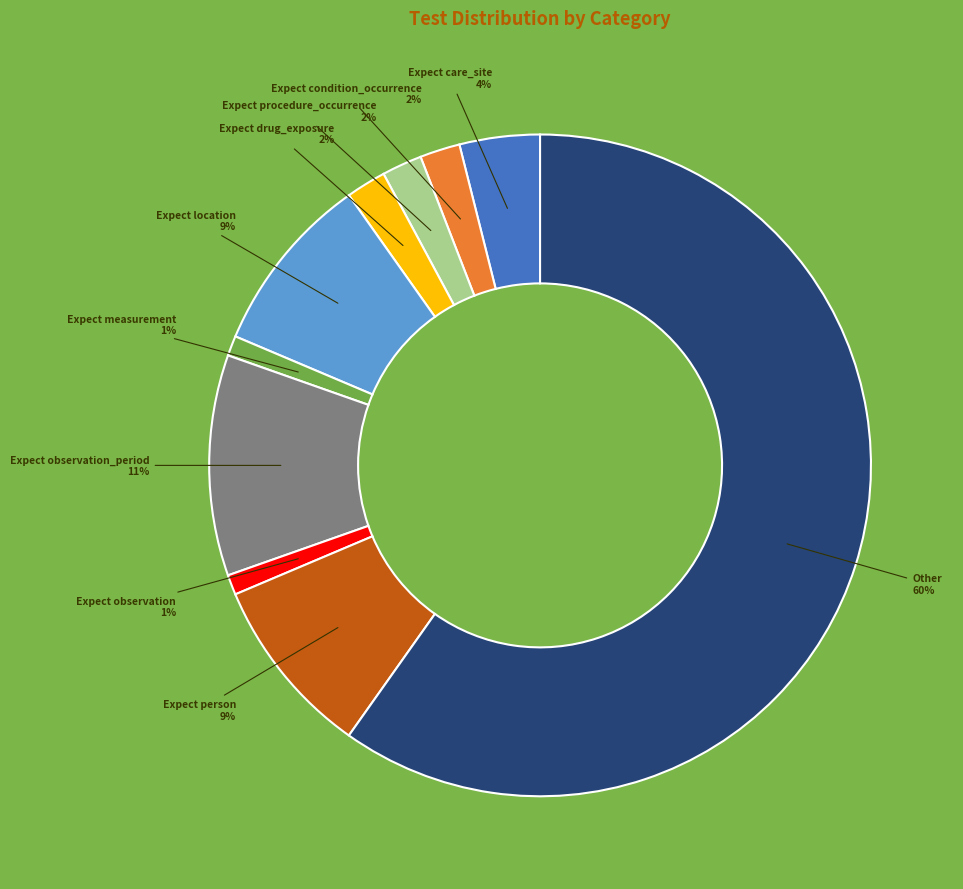

Count the number of slices in the pie.

10